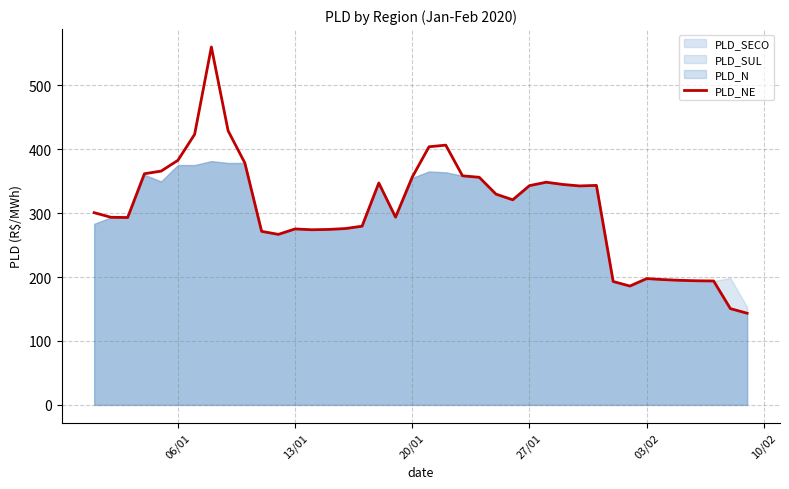

Does the chart display data point markers on the line(s)?

No